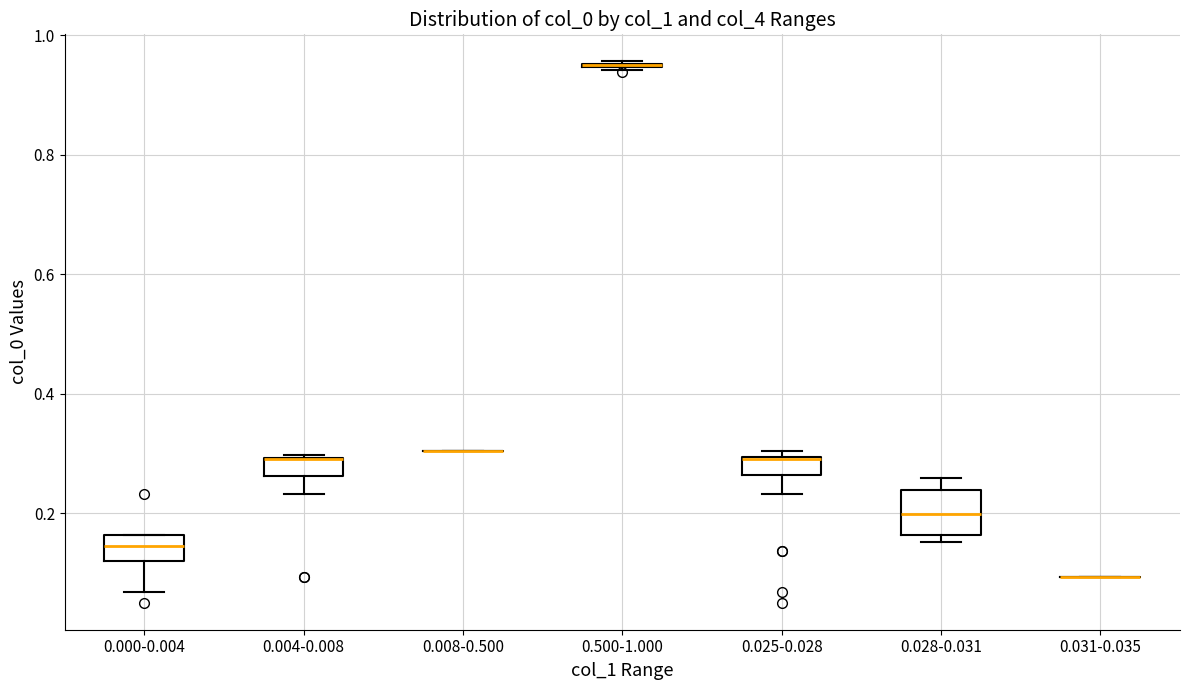

Reading left to right, read every box against the y-axis: the position of its median line, the range the box covers, and the ends of its whiskers. The values are not printed on the chart, so give them approximately, as read against the axis.

0.000-0.004: median 0.14, box 0.12 to 0.16, whiskers 0.06 to 0.16
0.004-0.008: median 0.30 (drawn on the box's upper edge), box 0.26 to 0.30, whiskers 0.24 to 0.30
0.008-0.500: box collapsed to a line at 0.30, whiskers 0.30 to 0.30
0.500-1.000: box collapsed to a line at 0.96, whiskers 0.94 to 0.96
0.025-0.028: median 0.30 (drawn on the box's upper edge), box 0.26 to 0.30, whiskers 0.24 to 0.30 (just above the box's upper edge)
0.028-0.031: median 0.20, box 0.16 to 0.24, whiskers 0.16 (just below the box's lower edge) to 0.26
0.031-0.035: box collapsed to a line at 0.10, whiskers 0.10 to 0.10